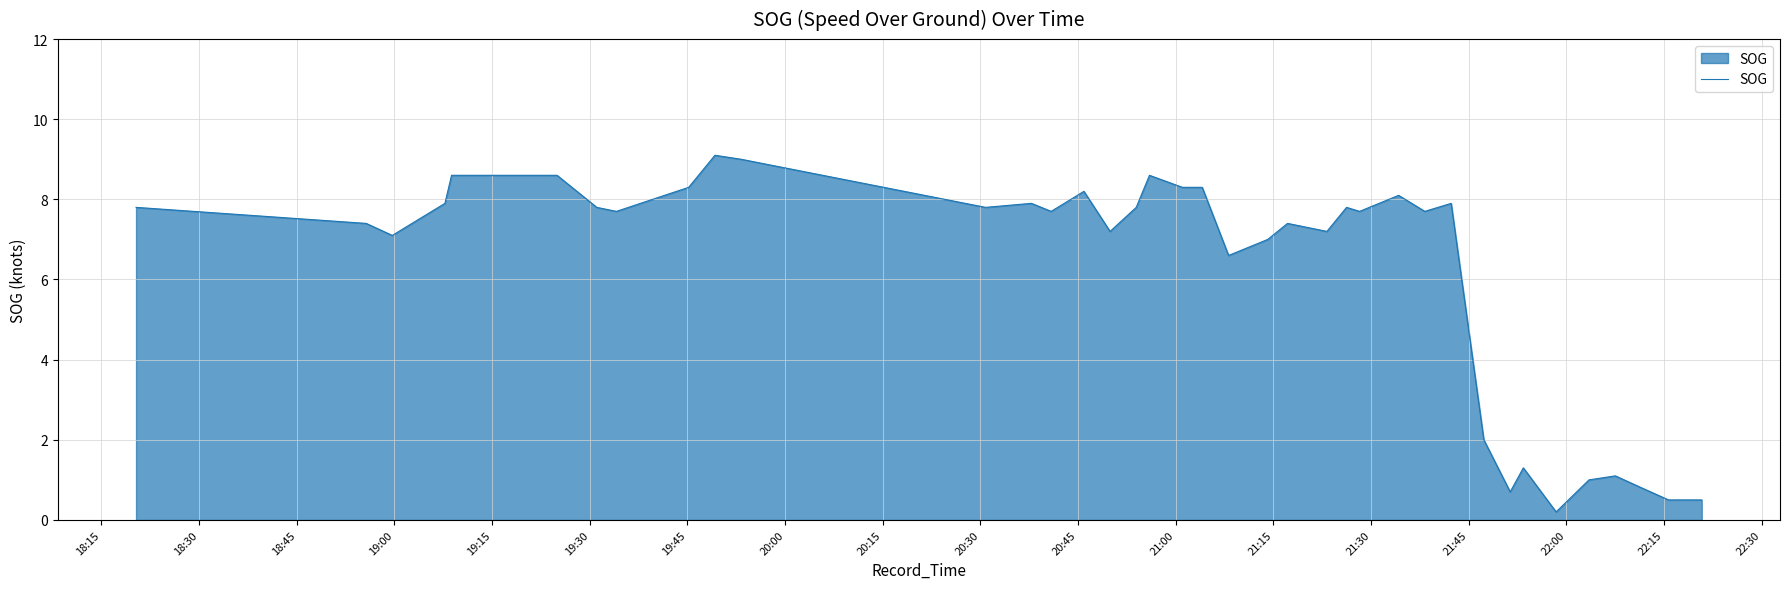

What is the difference between the maximum and minimum values?

8.9